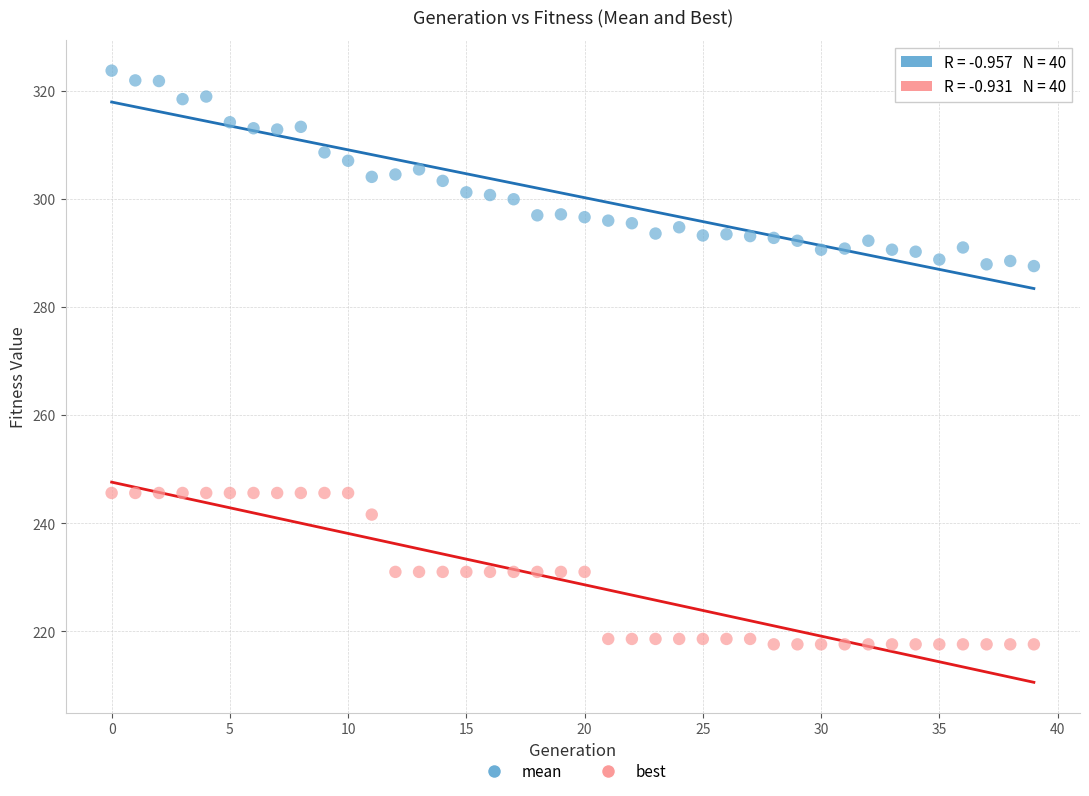

What are all the series names shown in the legend?

mean, best